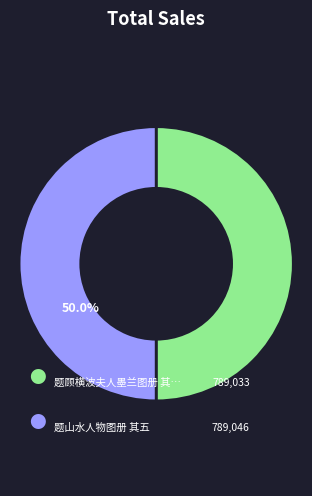

Count the number of slices in the pie.

2